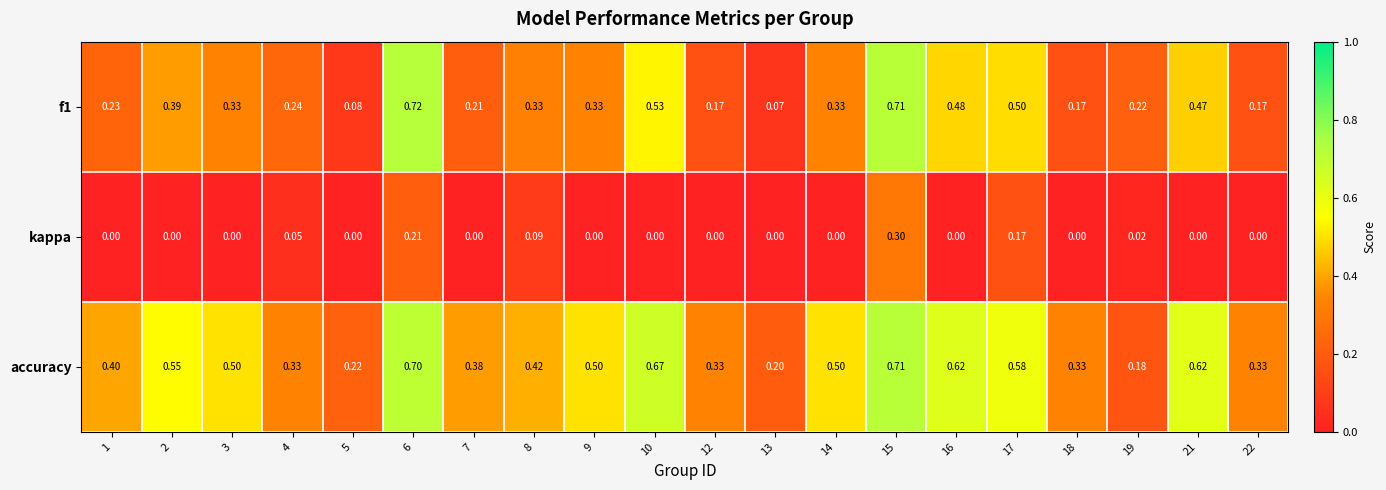

What is the spread (max minus min) of values at 9?

0.5